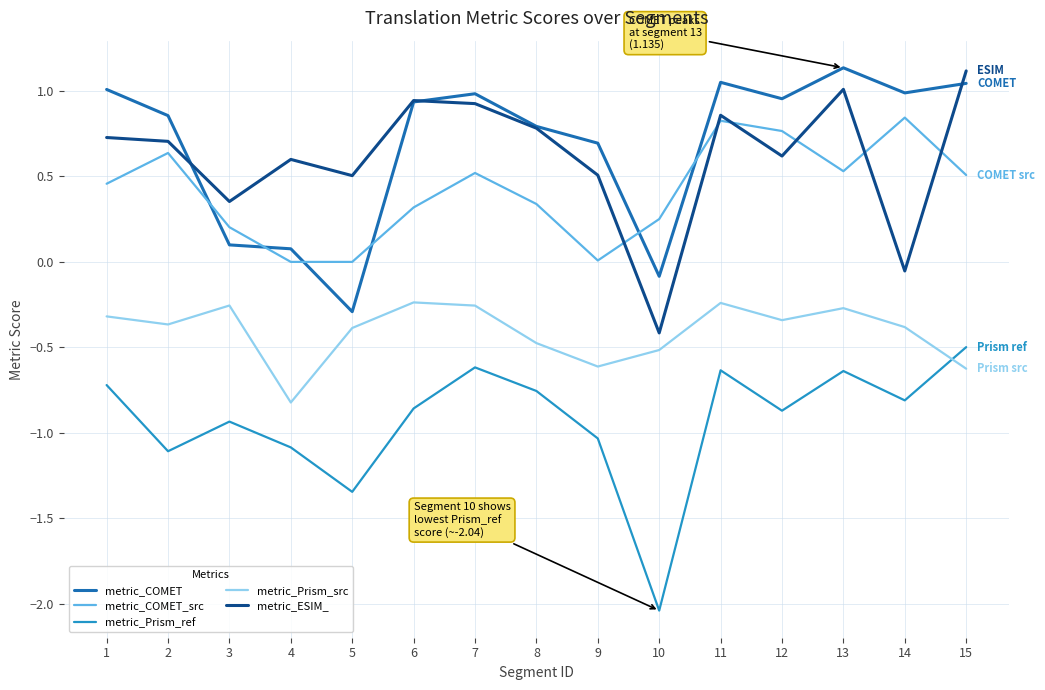

What is the sum of all metric_COMET values?

10.2